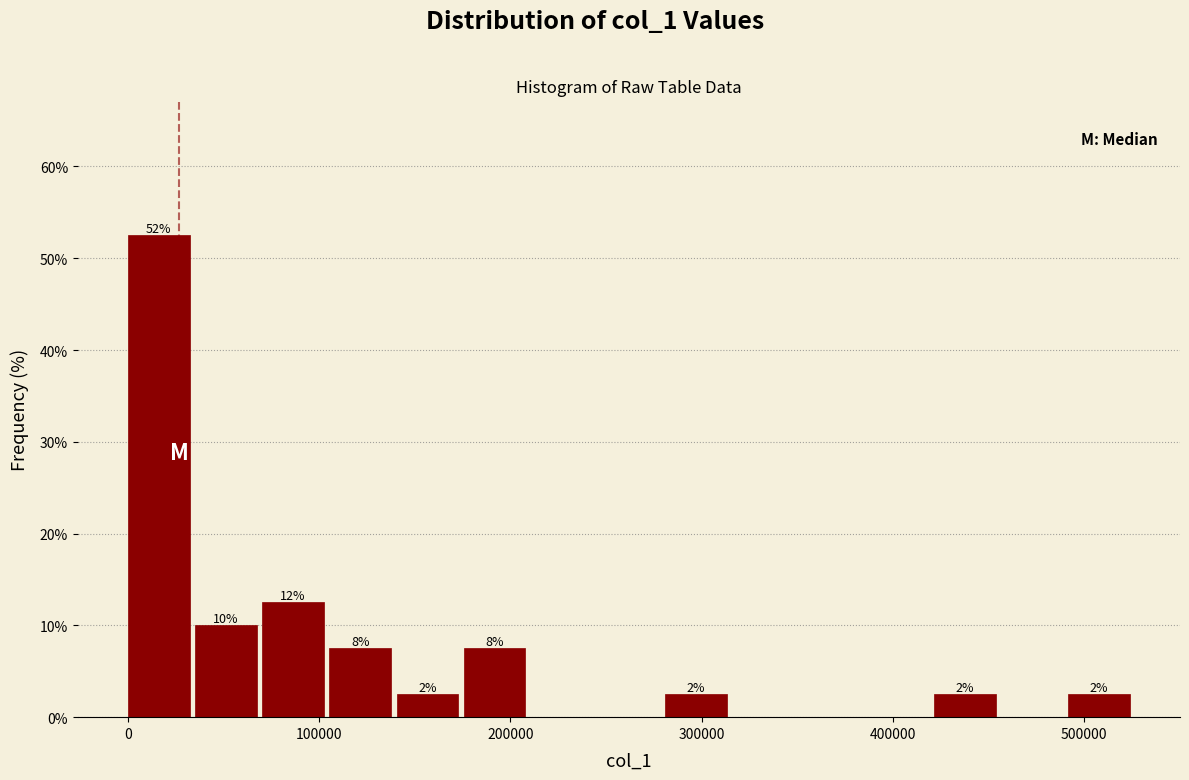

Around what value on the x-axis is the tallest bar? Give the approximate position of its centre, as read against the axis.

20000